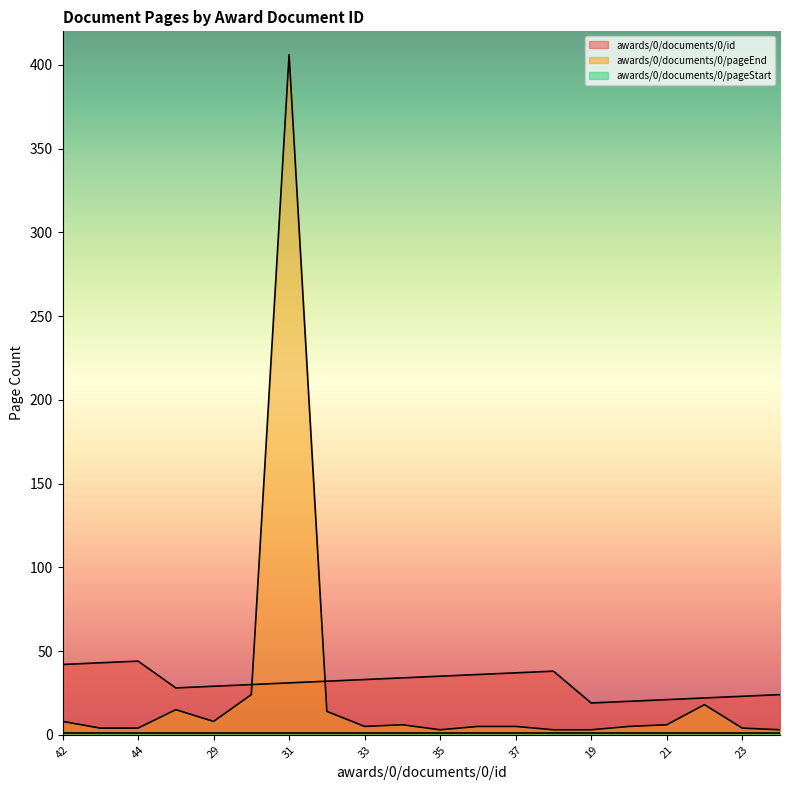

What is the difference between the second highest and minimum values in the awards/0/documents/0/id series?

24